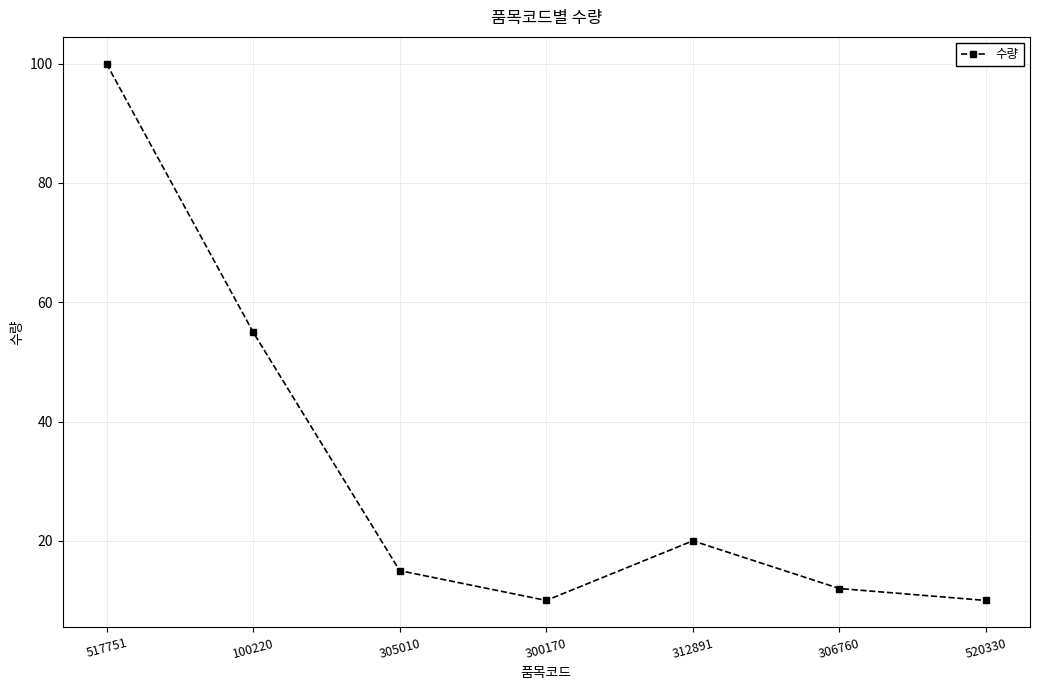

What is the ratio of the value at 306760 to the value at 300170?

1.2